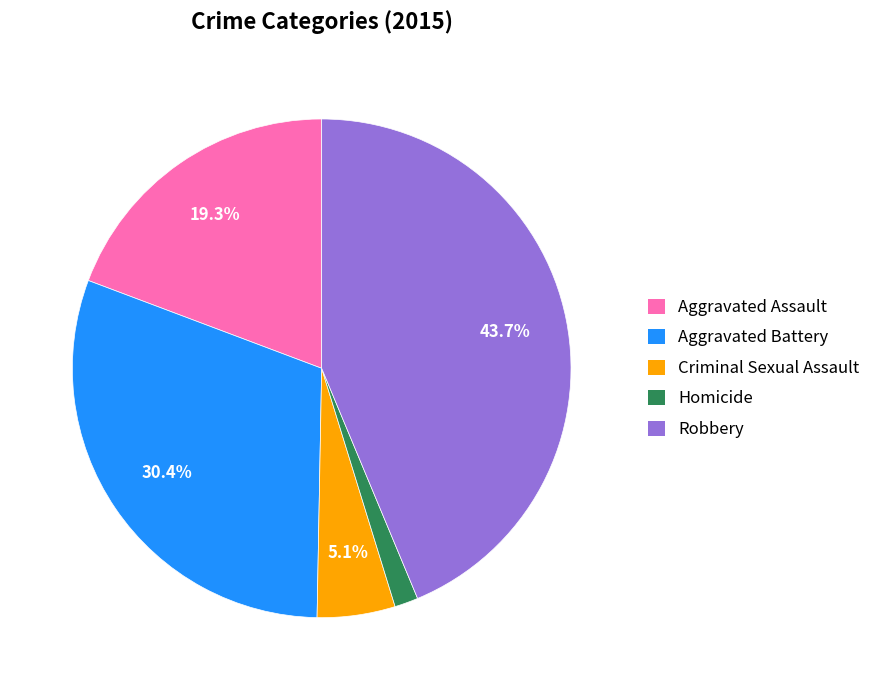

Rank the categories by value from lowest to highest.

Homicide, Criminal Sexual Assault, Aggravated Assault, Aggravated Battery, Robbery